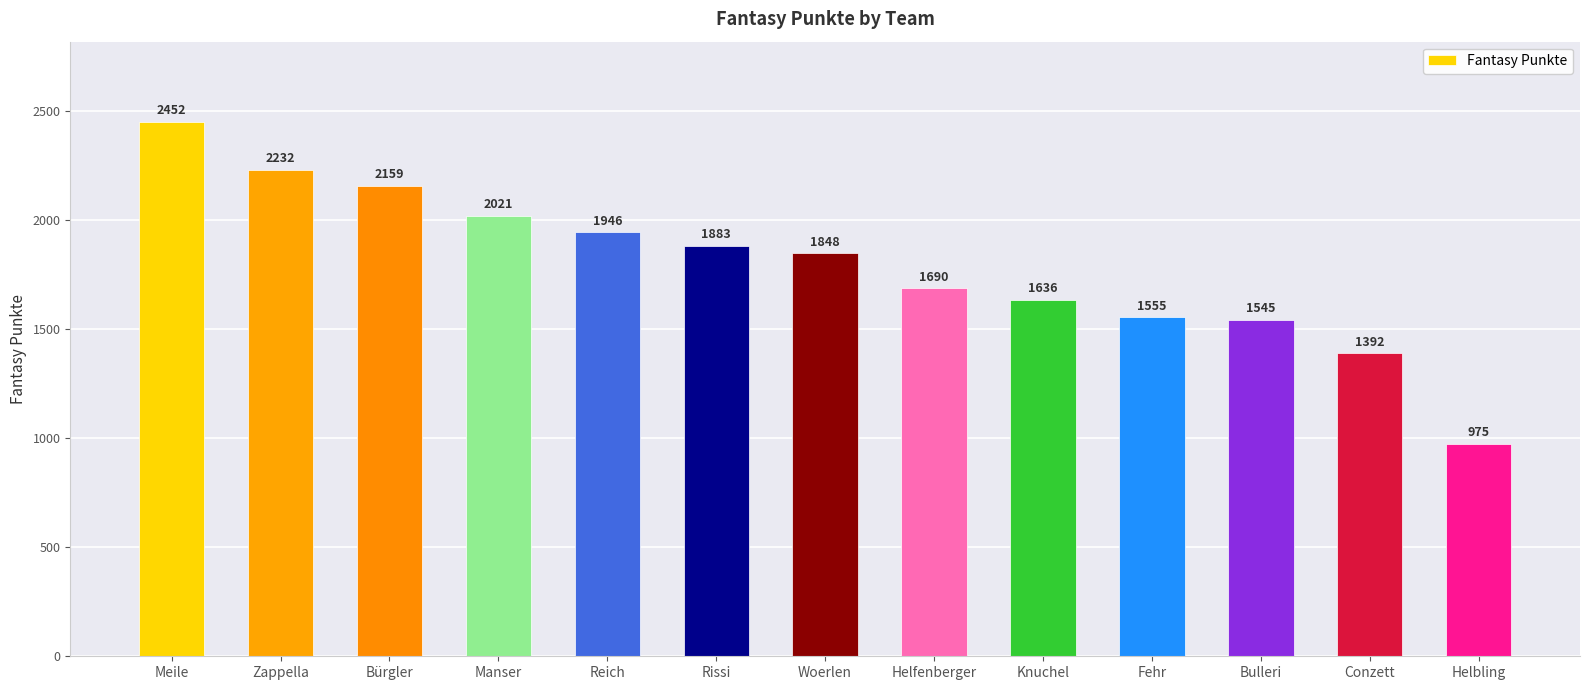

What is the value of the 7th bar from the left?

1848